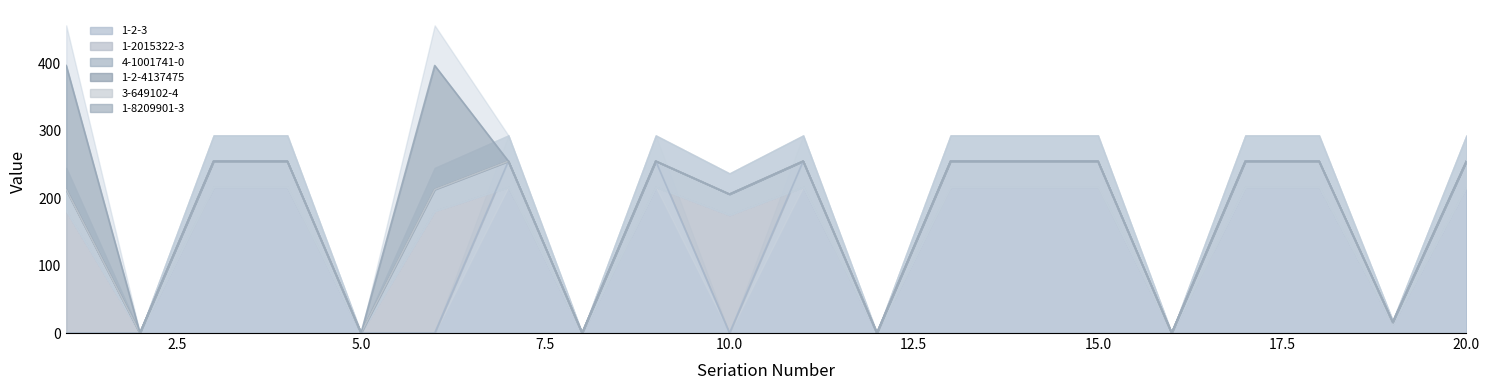

What is the sum of the 1-2-3 values at 6 and 7?

255